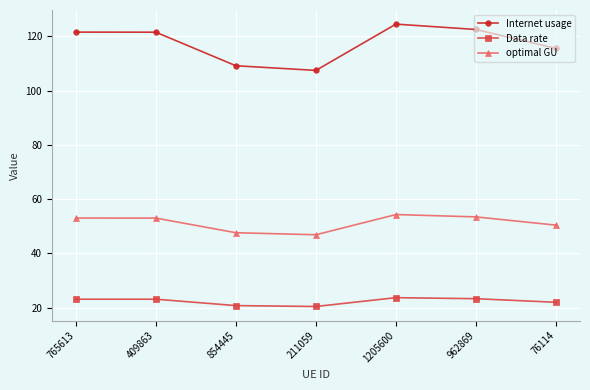

Which series has the widest spread of values?

Internet usage